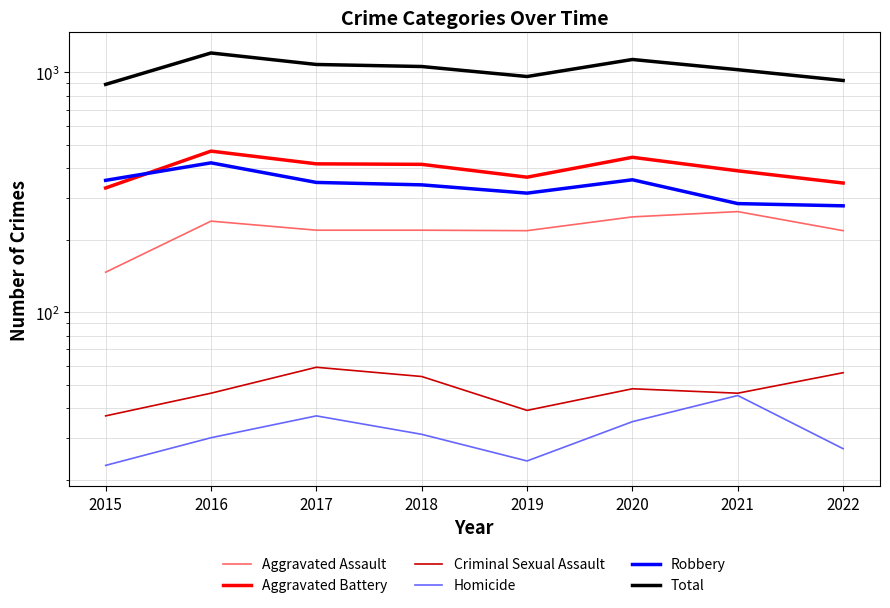

What is the minimum value shown in the chart?

23